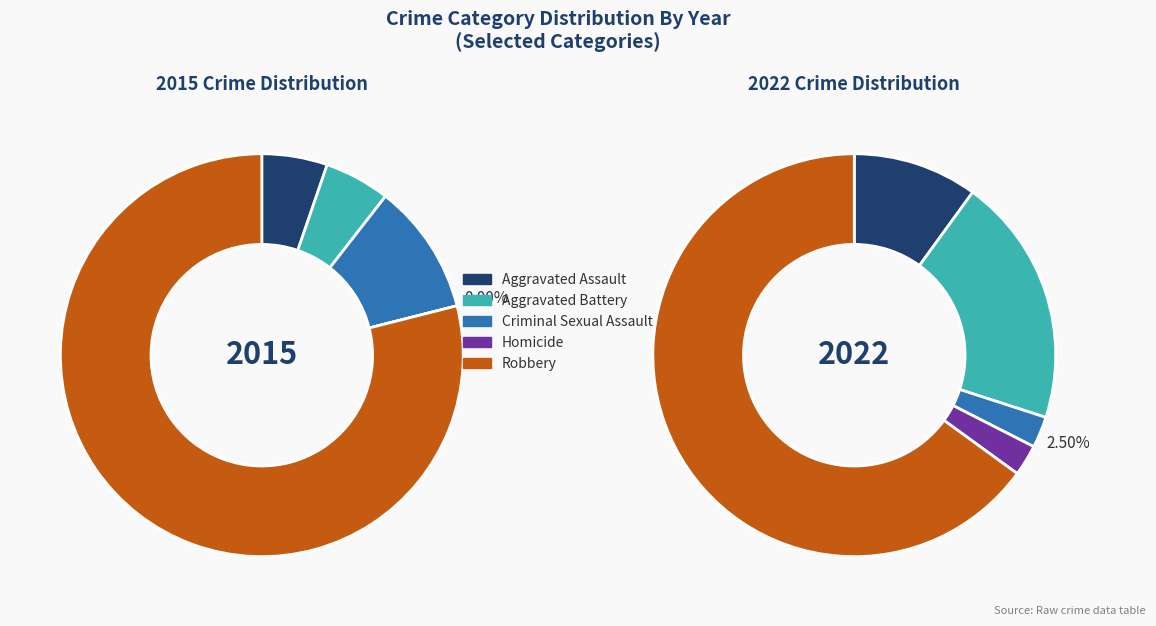

To the nearest percent, what portion does values_2015 represent?

5%